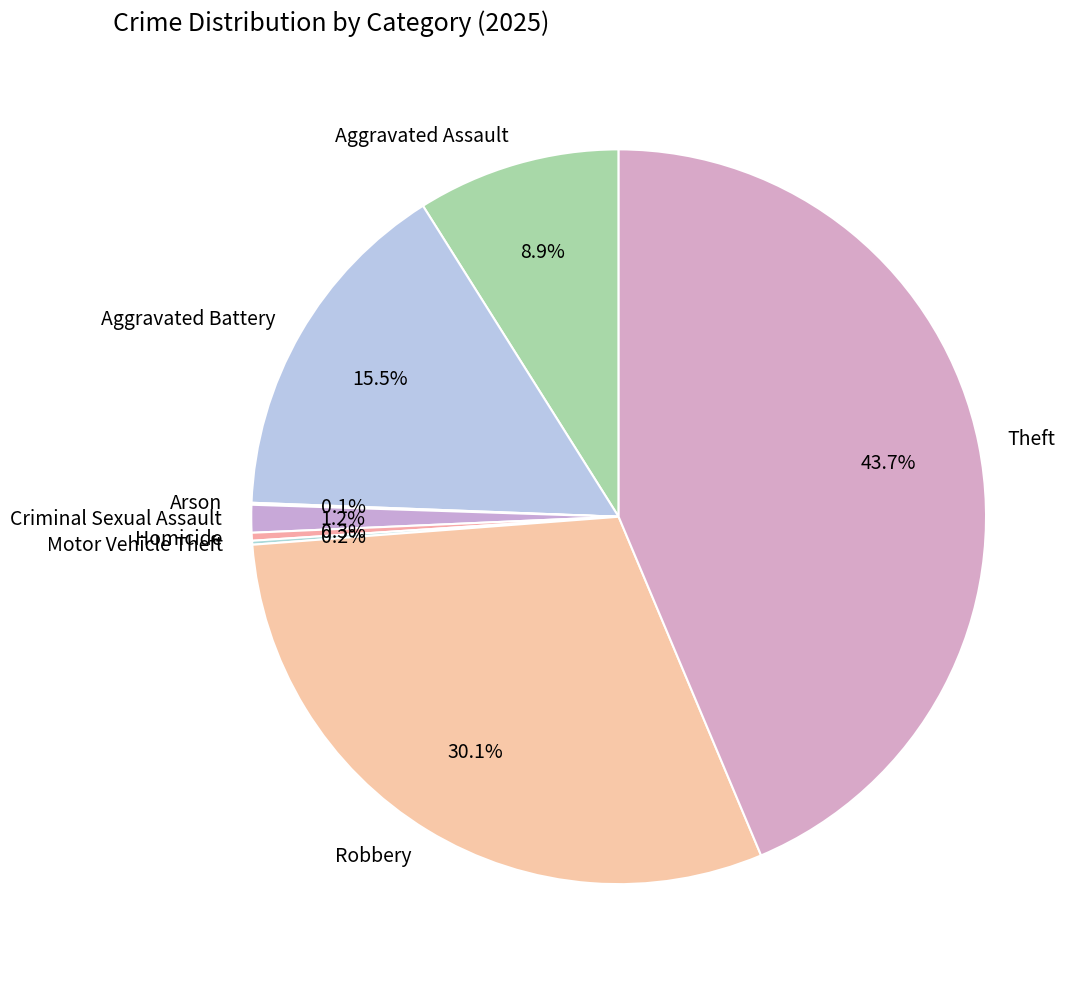

Is there a majority slice in this chart?

No